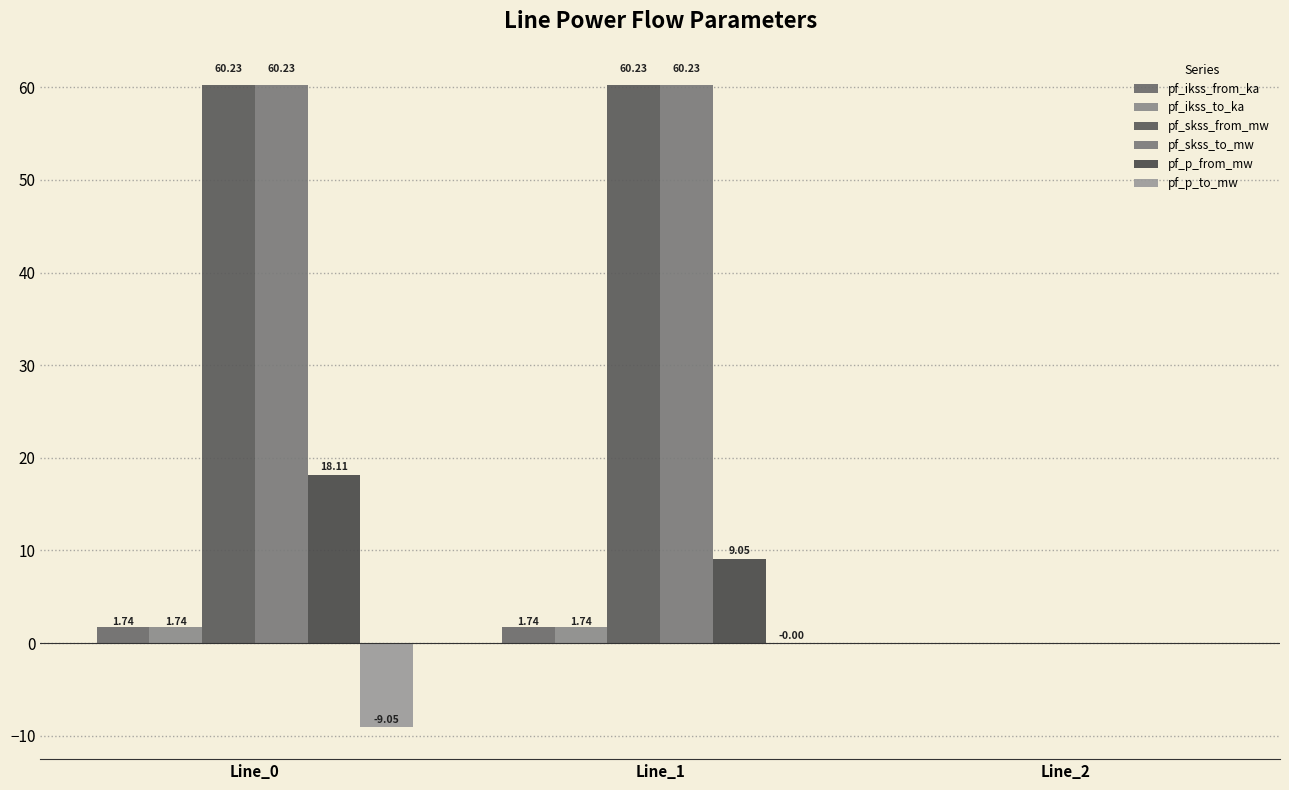

Are the bars horizontal?

No